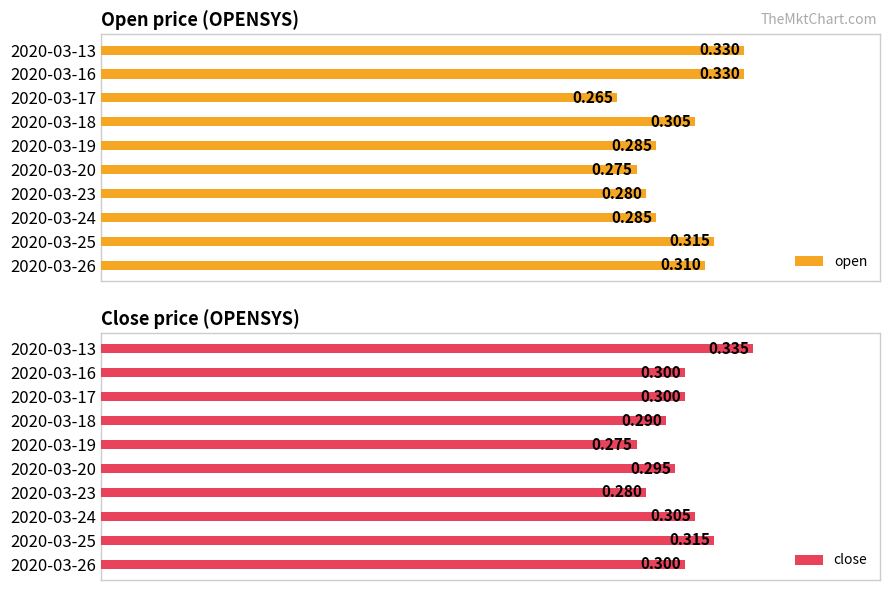

What is the difference between the maximum and minimum values in the open series?

0.1